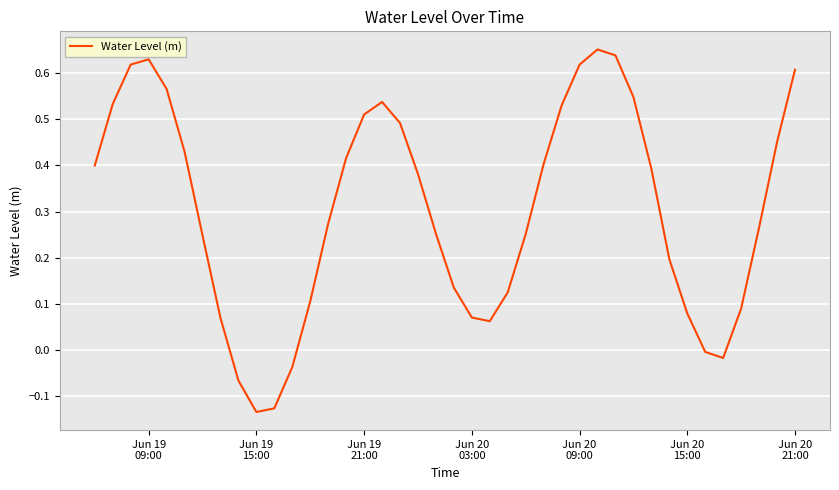

How many values are below zero?

6